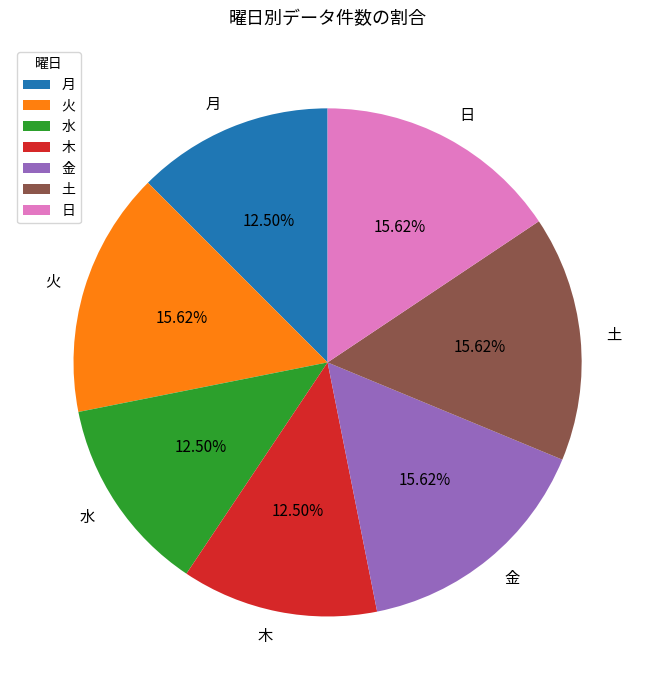

Approximately how many times larger is the value at 水 compared to 日?

0.8